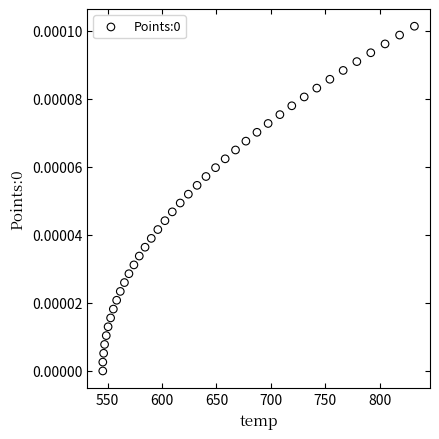

What is the range of X values (max minus min)?

286.1